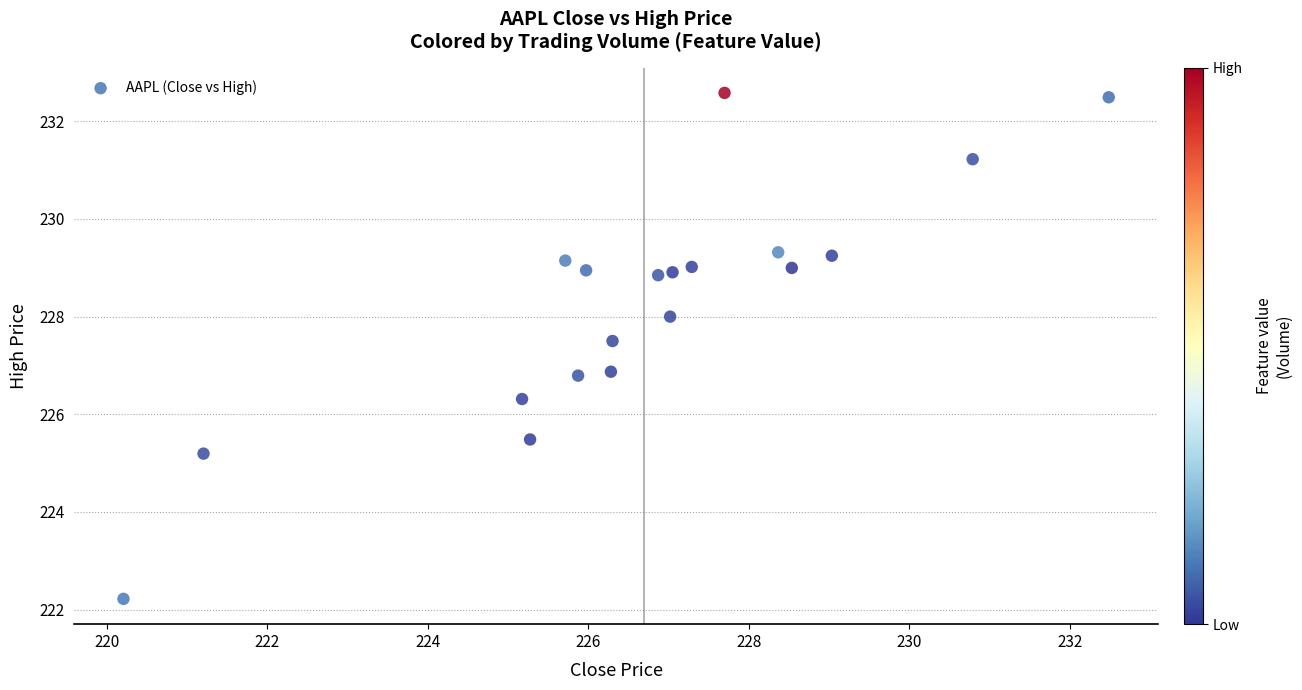

What is the range of X values (max minus min)?

12.3